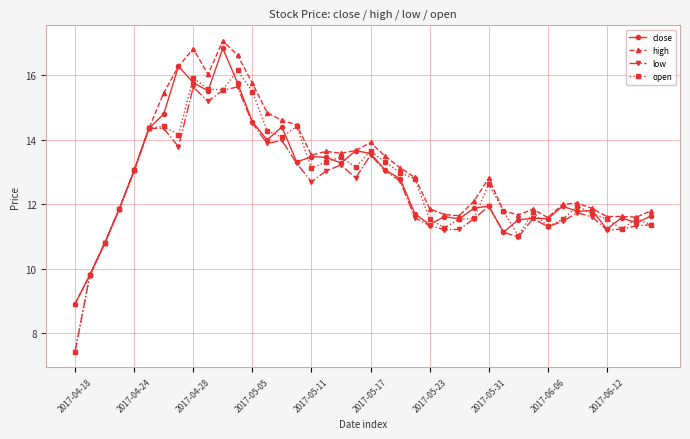

What is the minimum value shown in the chart?

7.4